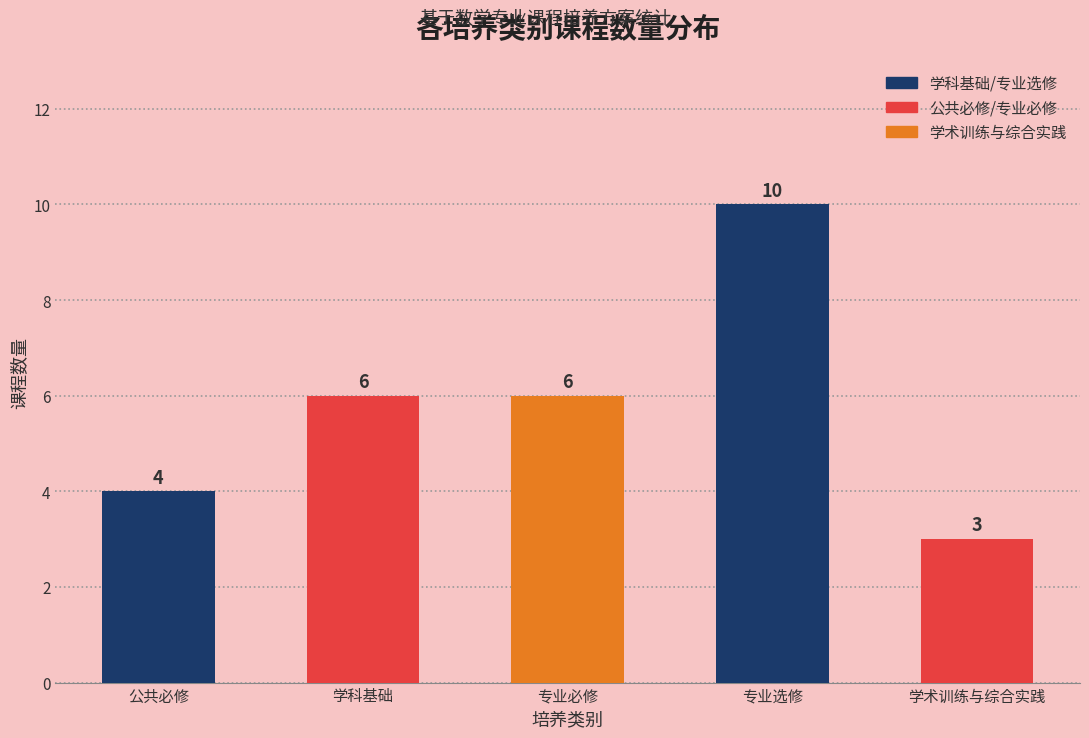

Which label corresponds to the largest value in the chart?

专业选修